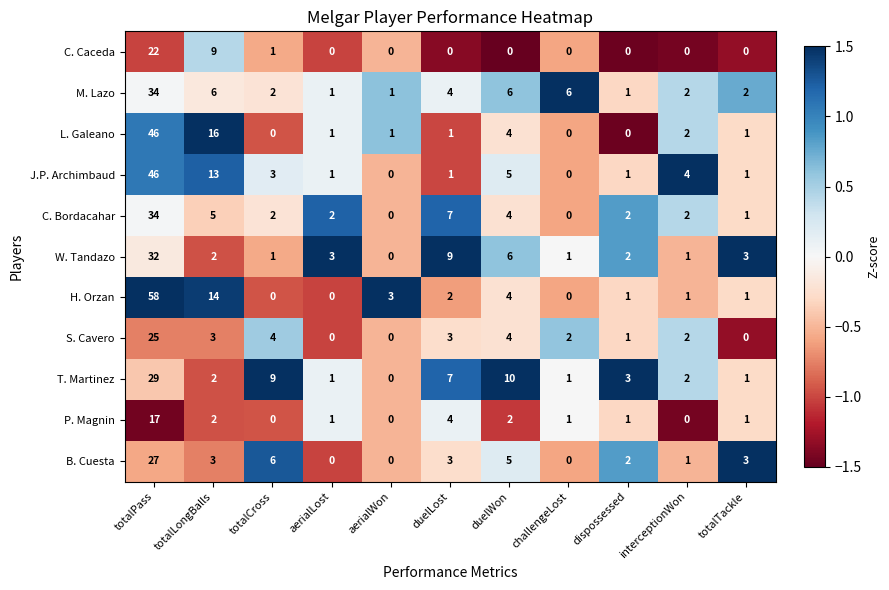

At which label is H. Orzan closest to 29?

totalLongBalls